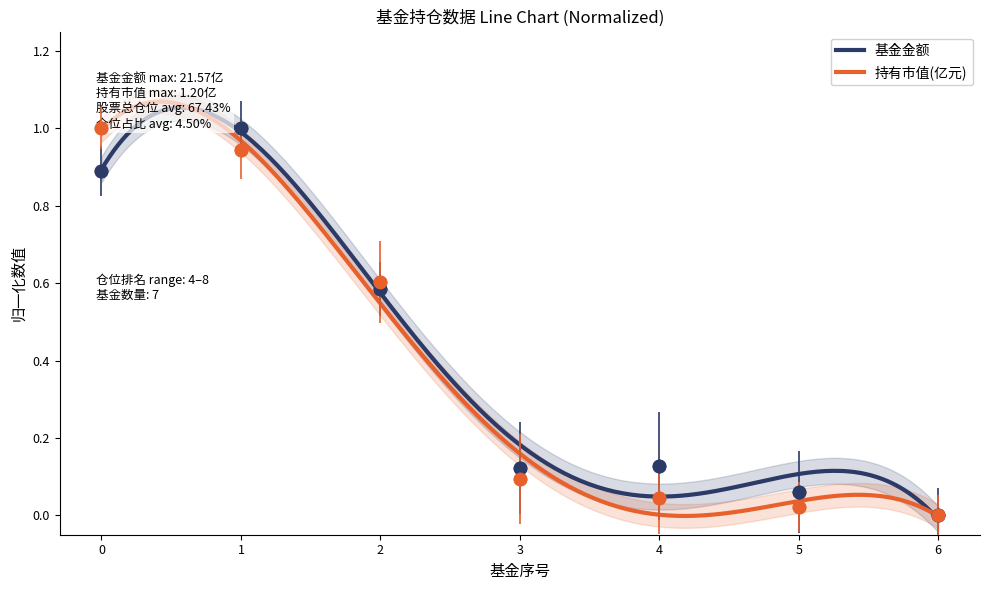

Which series contains the lowest Y value?

基金金额